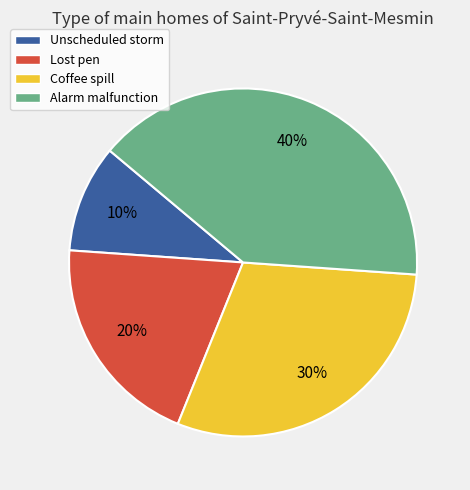

Is it true that Unscheduled storm is 24% of the pie?

False